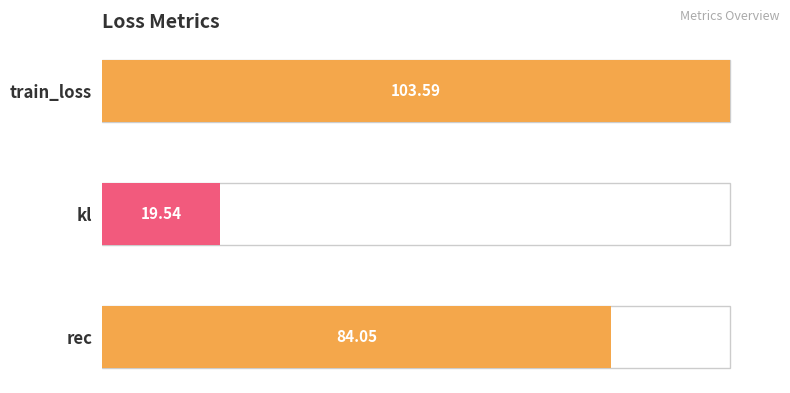

Between rec and kl, which is larger?

rec